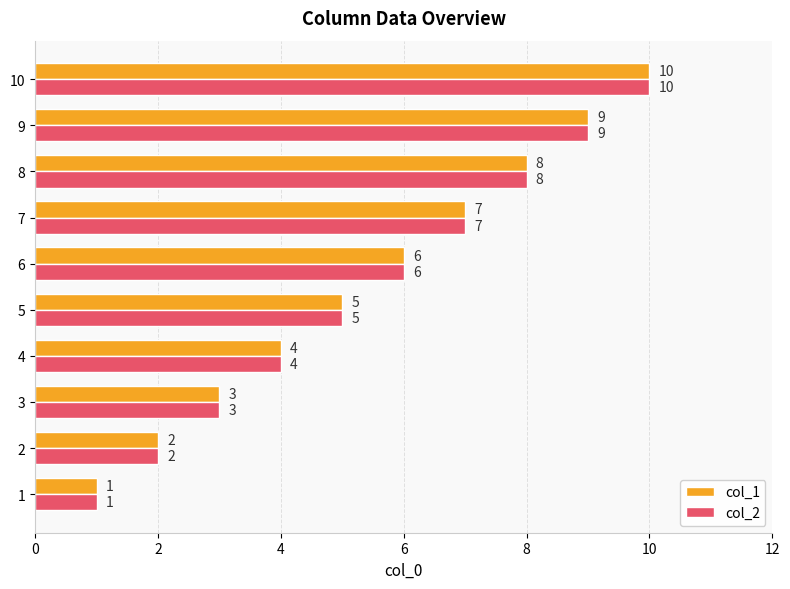

At which label does col_1 reach its peak?

10